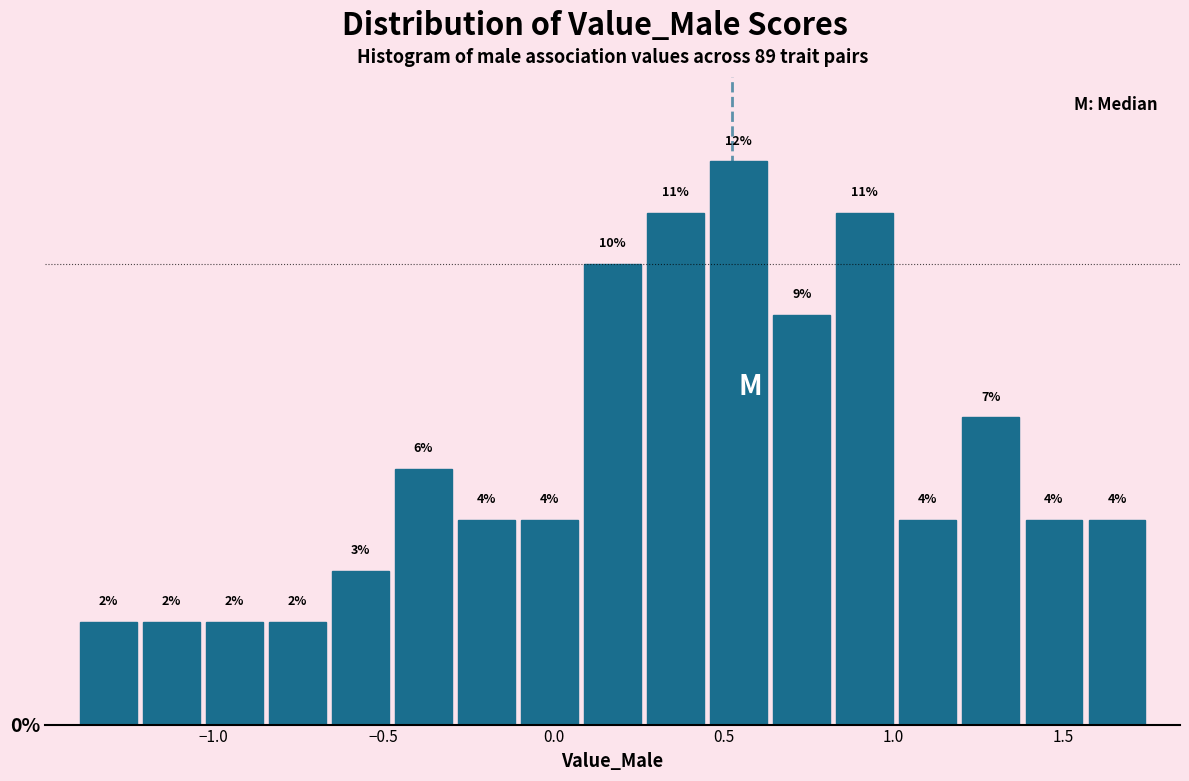

Around what value on the x-axis is the tallest bar? Give the approximate position of its centre, as read against the axis.

0.55